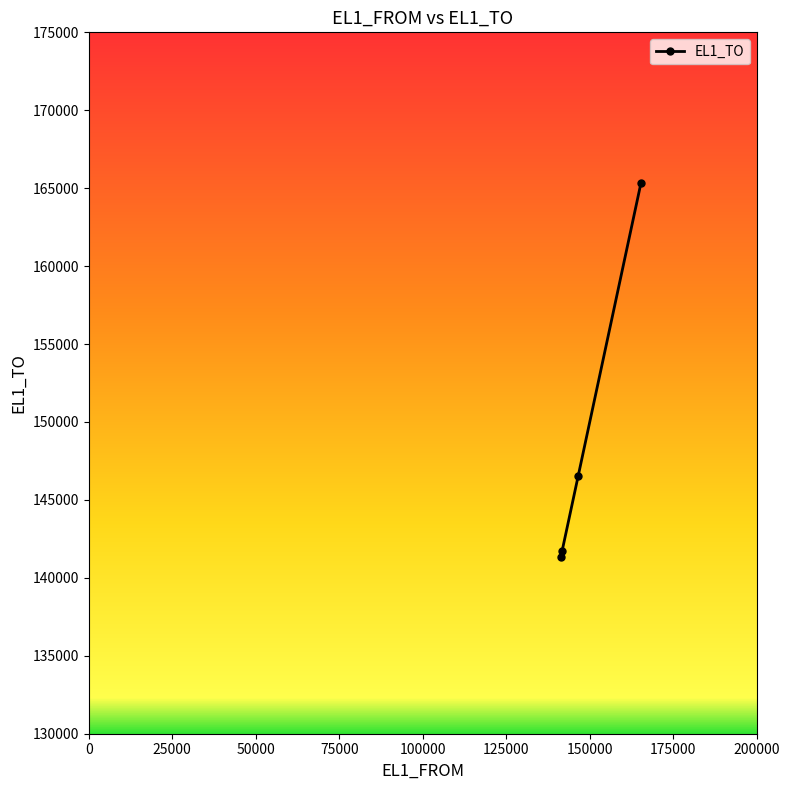

What is the maximum value shown in the chart?

165314